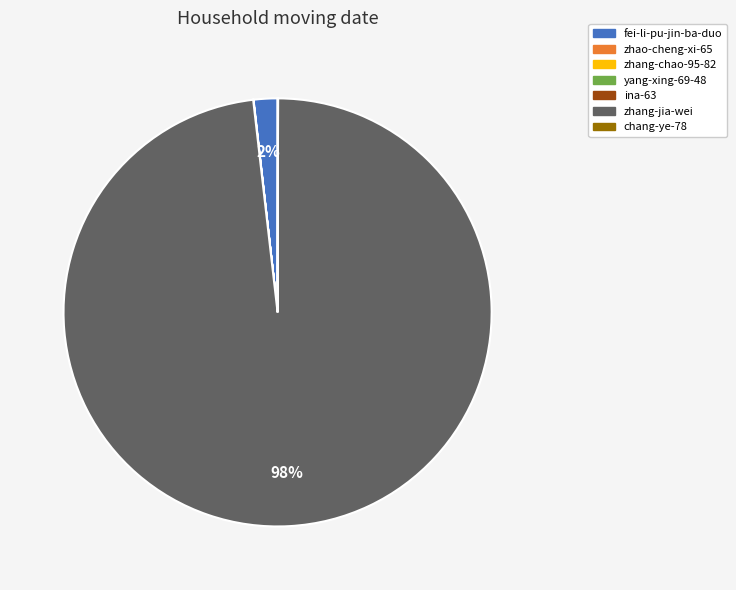

To the nearest percent, what is the average slice percentage?

14%